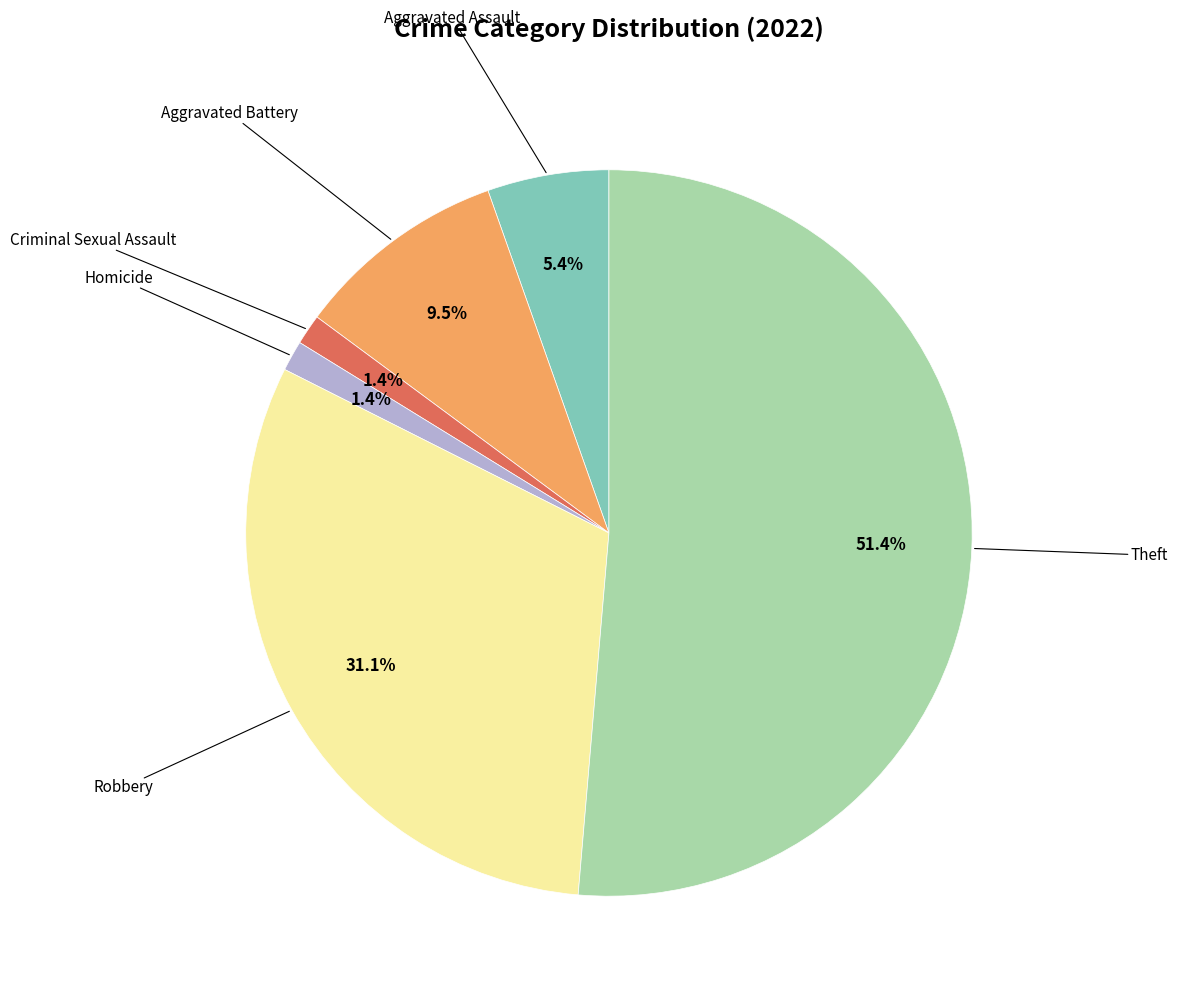

Does any single category account for the majority?

Yes